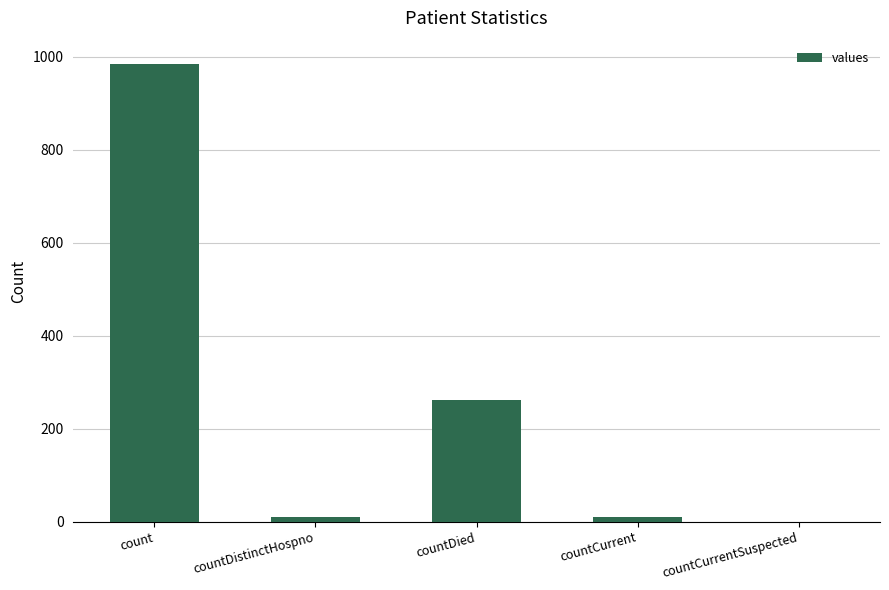

What is the change in value from count to countDied?

-724